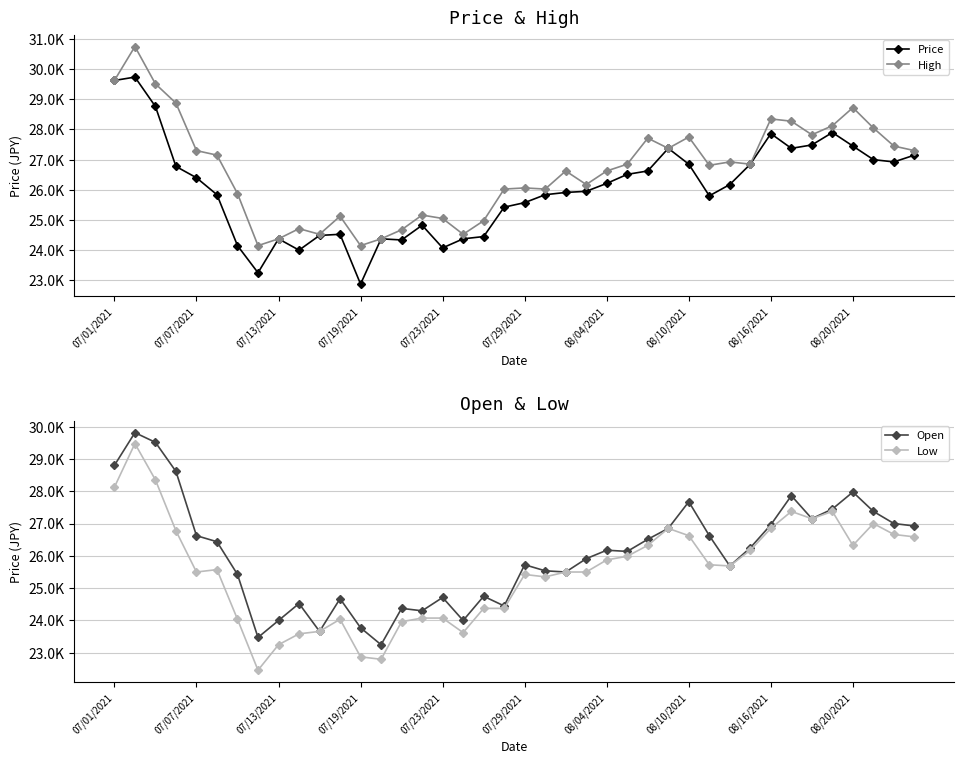

What is the sum of the Price values at 30 and 07/07/2021?

55912.5